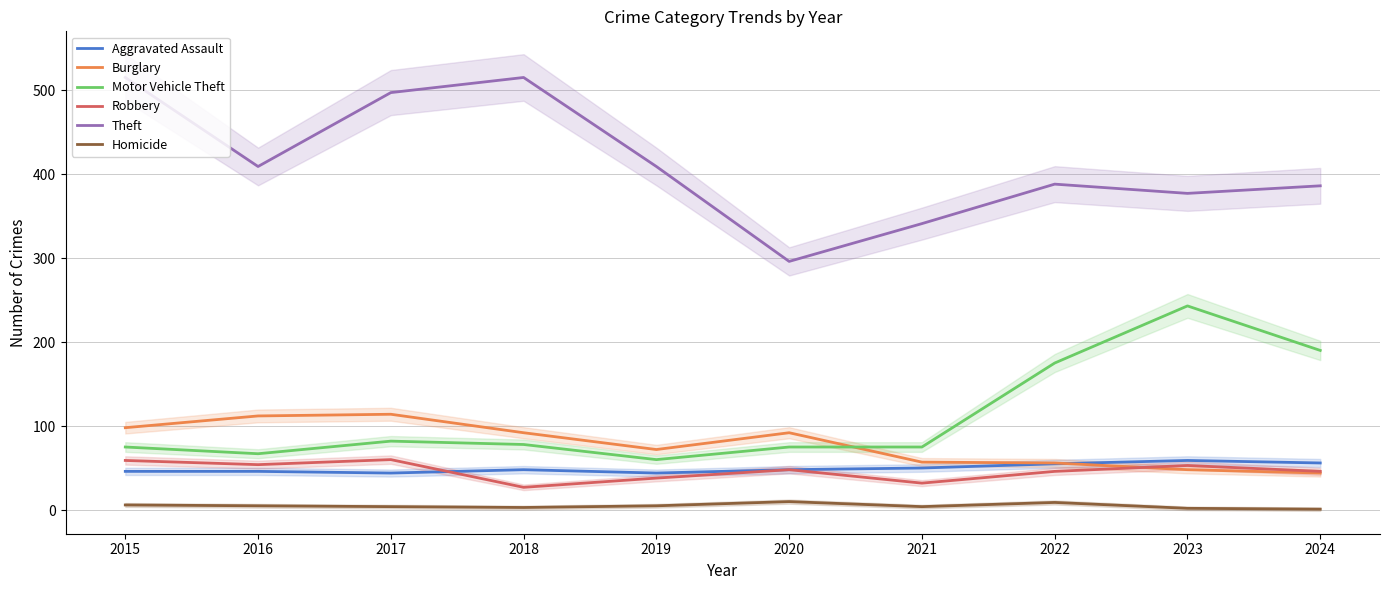

At which label does Theft first exceed 409?

2015